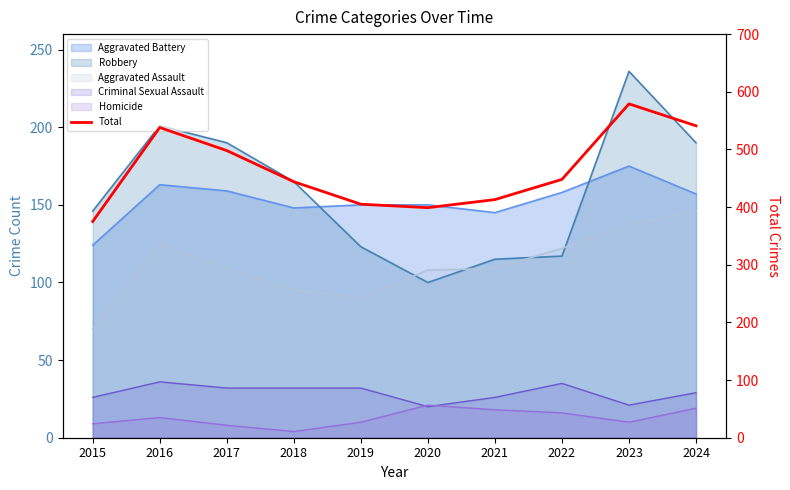

At which category does the chart reach its peak across all series?

2023